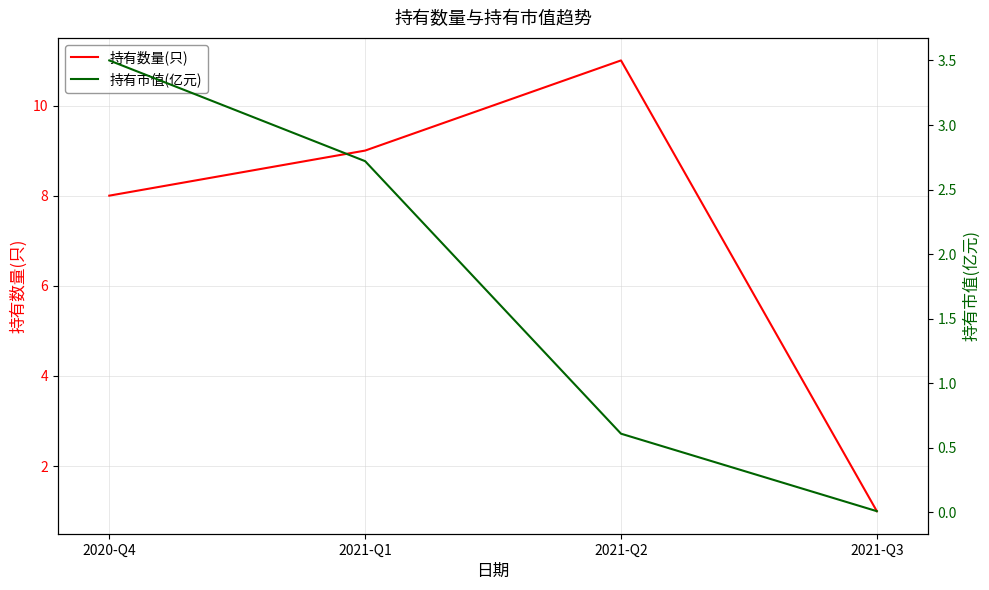

The 持有数量(只) series shows 4.7 at 2020-Q4. True or false?

False